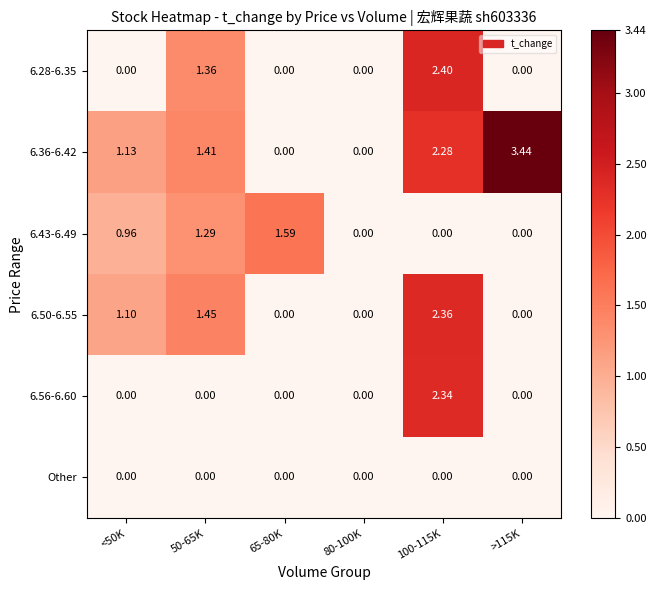

Between <50K and 65-80K, which series saw the biggest shift?

6.36-6.42